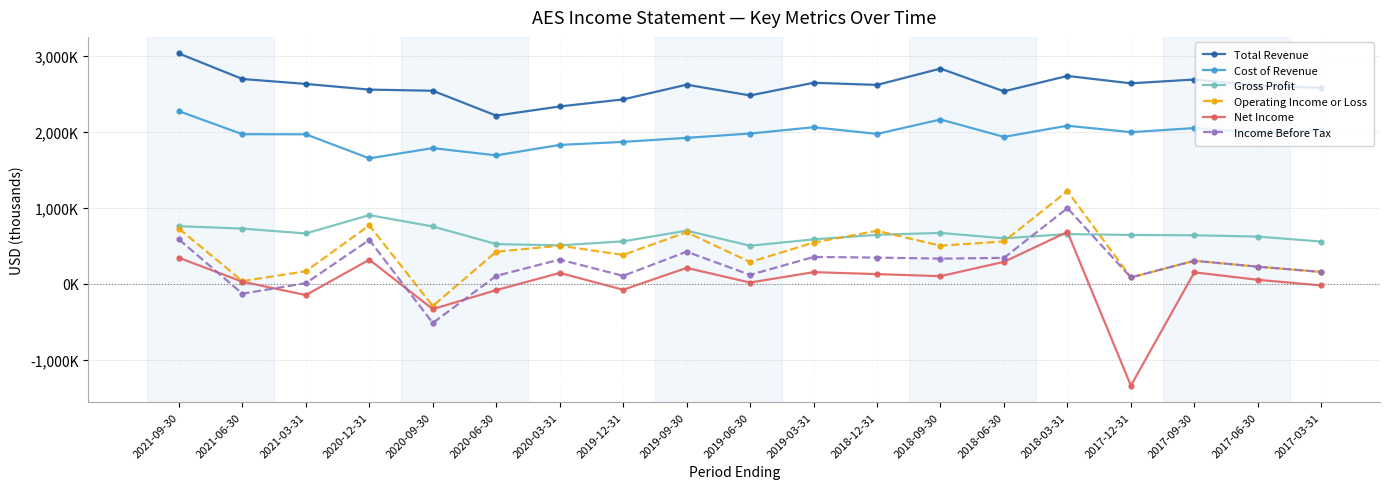

What is the label of the 4th point from the left?

2020-12-31